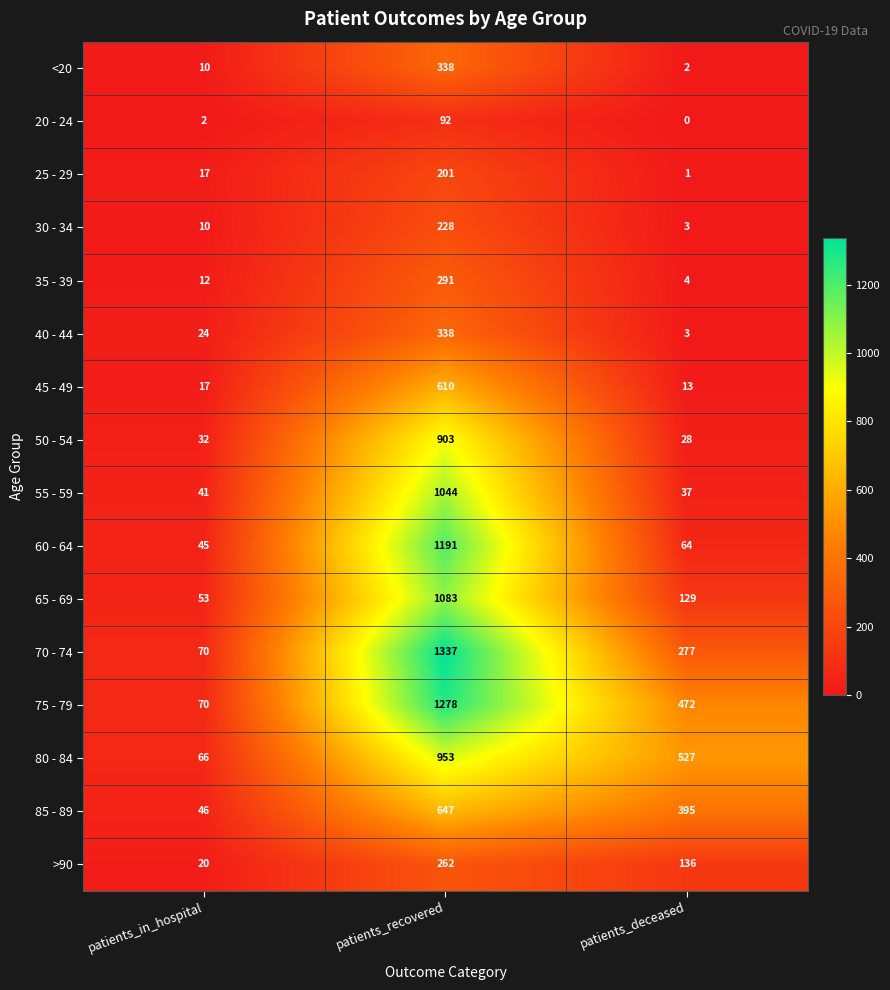

What is the lowest value of the 60 - 64 series?

45